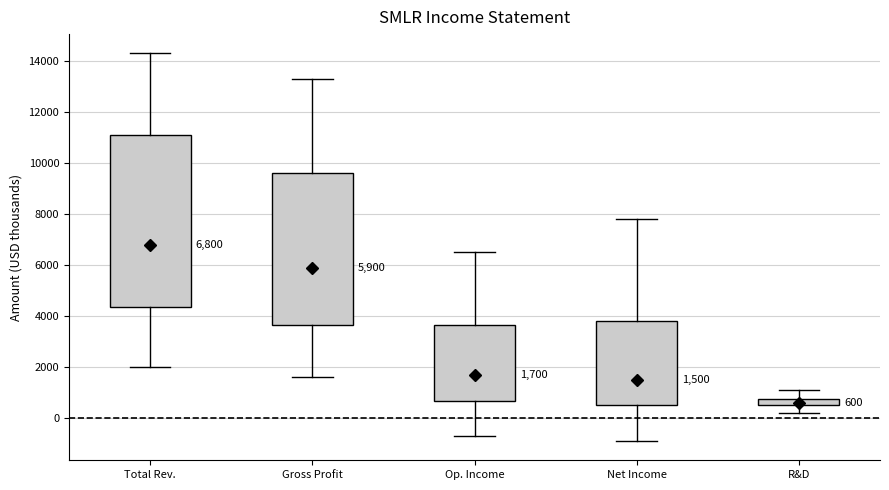

Which box is the tallest, from its lower edge to its upper edge?

Total Rev.